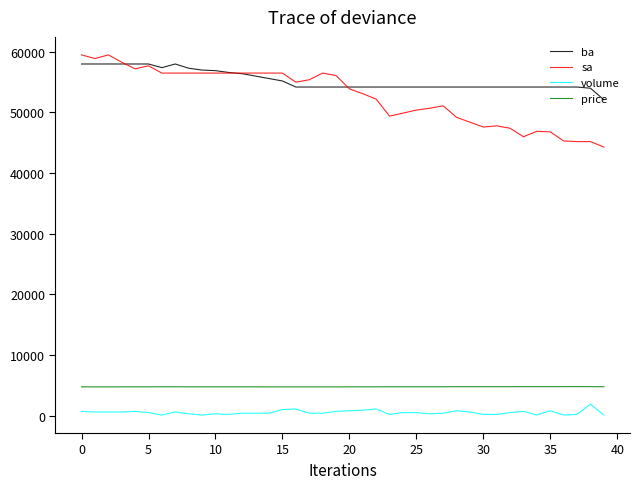

True or false: ba and price intersect in this chart.

False